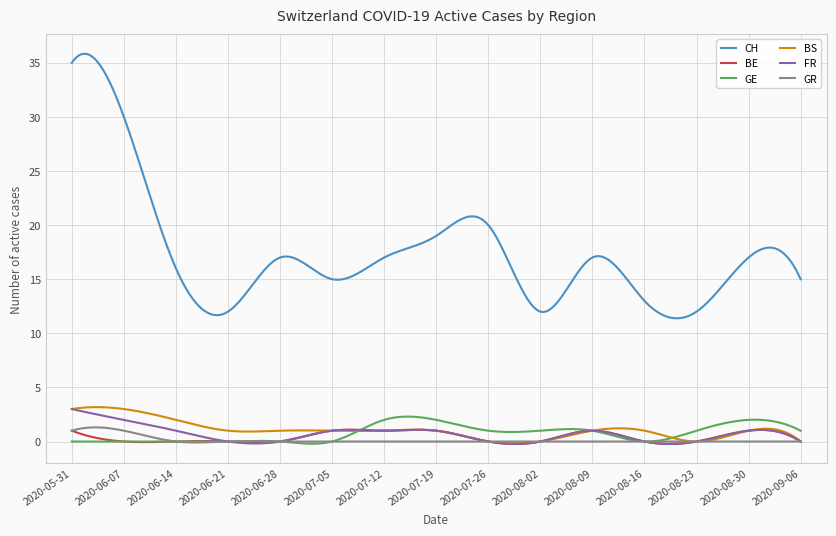

In BE, how many points are higher than both neighbors (excluding endpoints)?

5